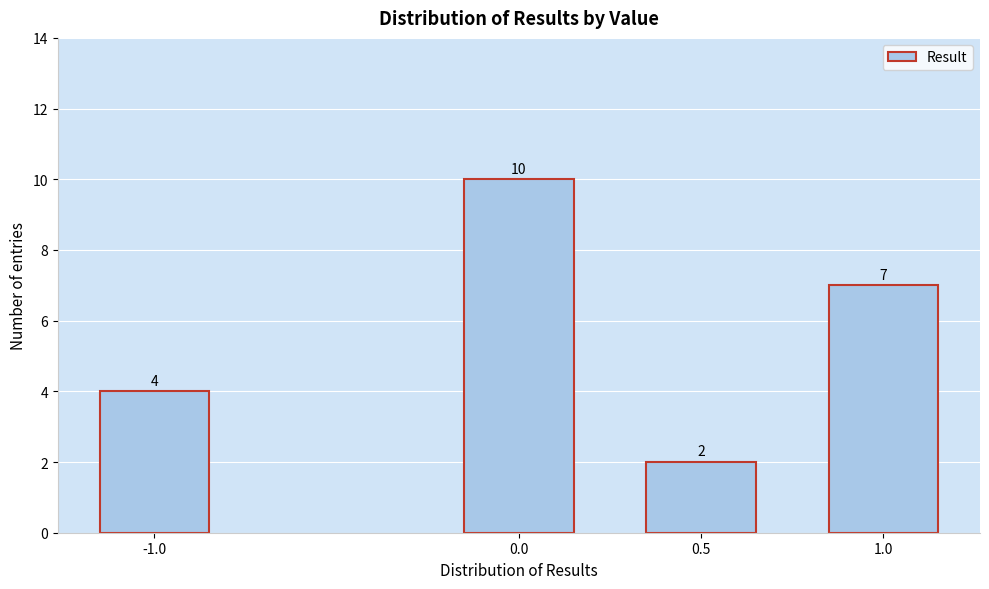

Reading right to left, transcribe all the data shown in this chart.

1.0=7	0.5=2	0.0=10	-1.0=4